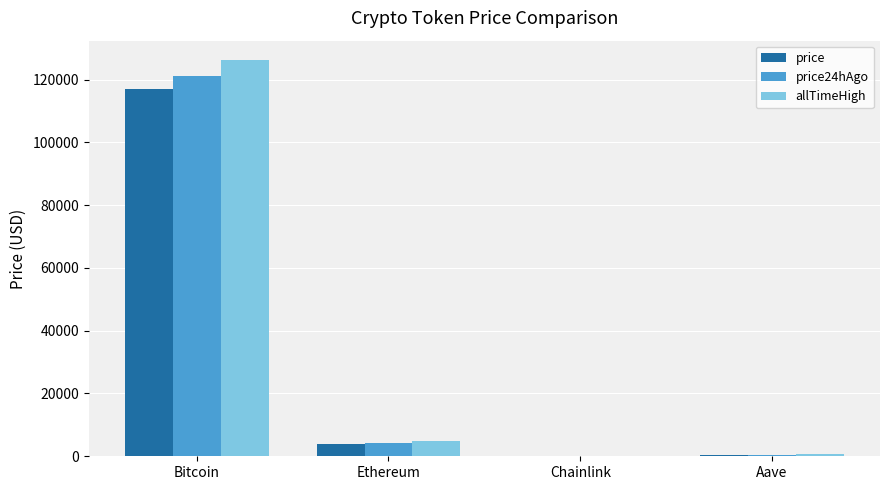

What is the sum of all price values?

121321.5